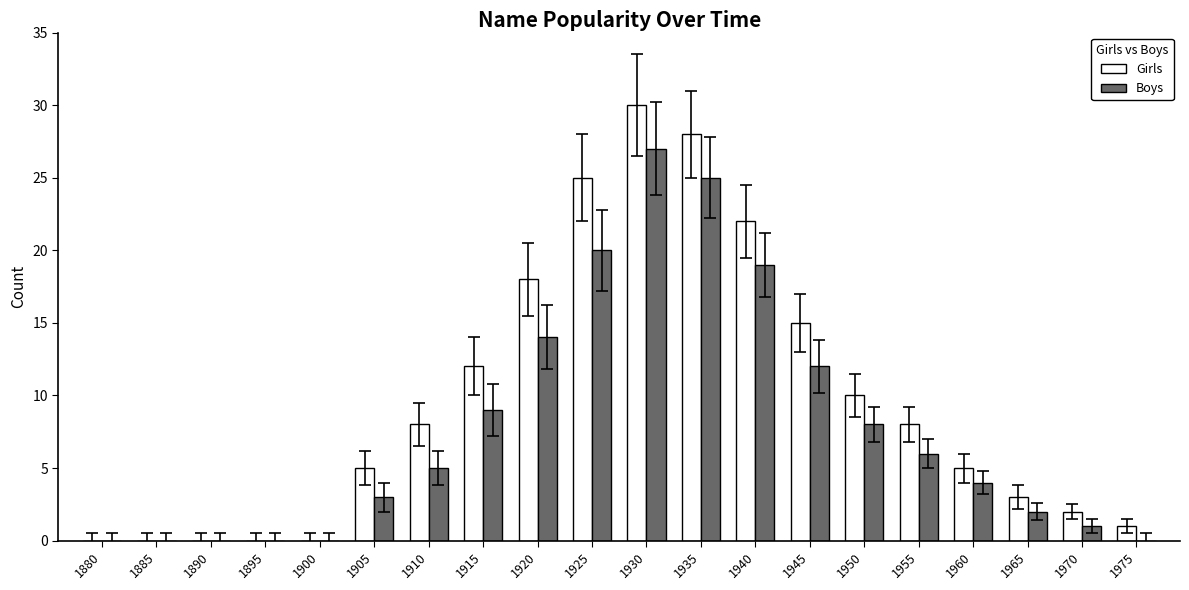

Count the number of categories in the chart.

20